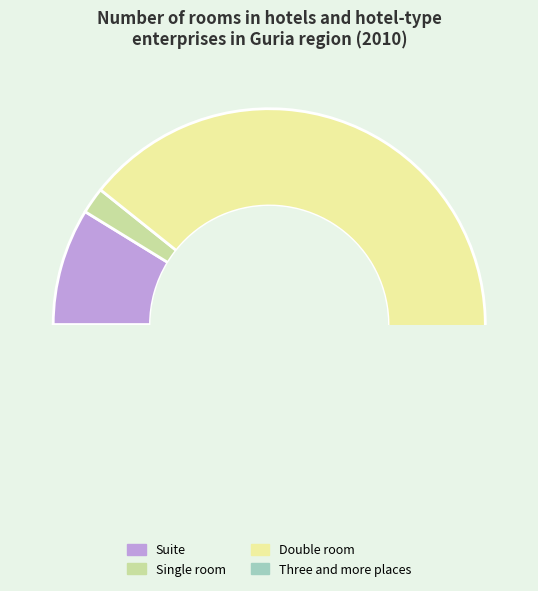

To the nearest percent, what is the average slice percentage?

25%